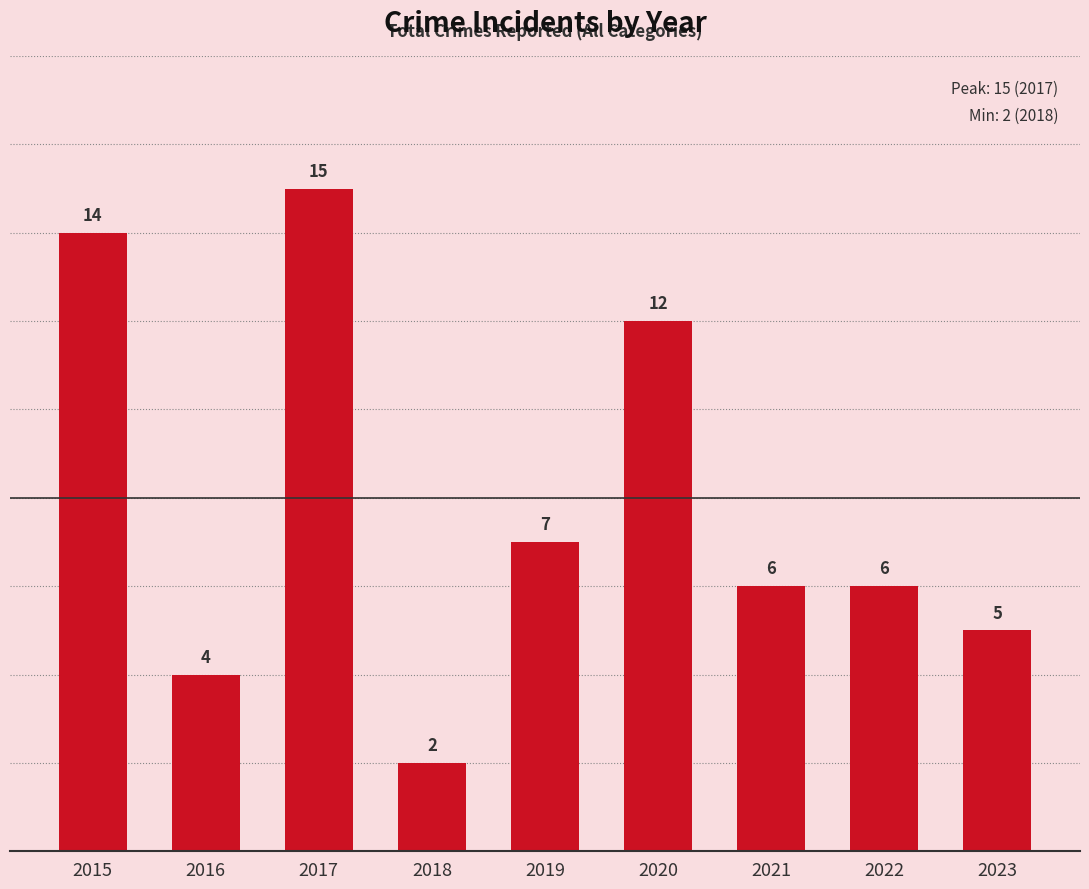

At which label is the value closest to 8?

2019